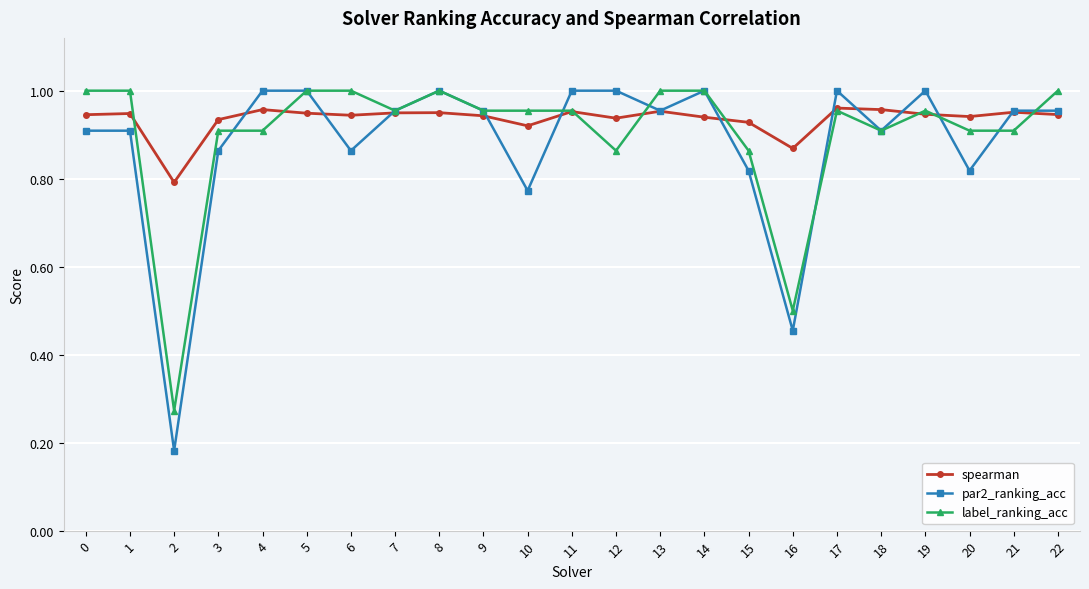

What is the total value across all series at 14?

2.9